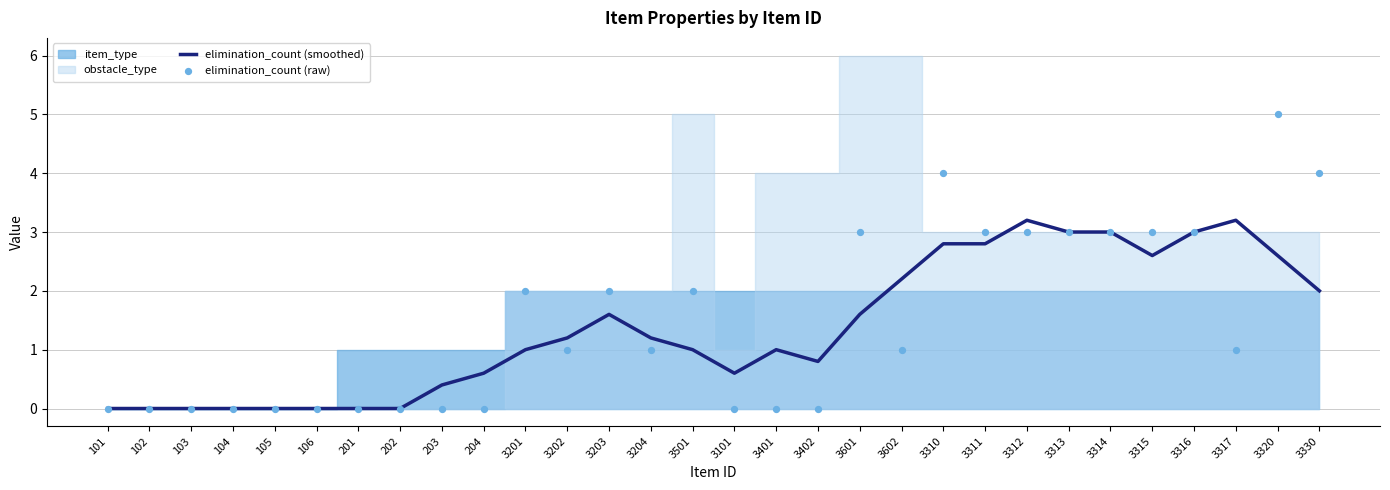

The elimination_count (smoothed) series shows 0.0 at 101. True or false?

True